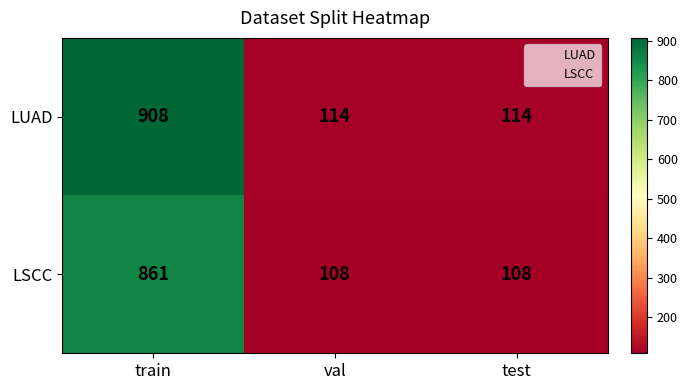

How many series are shown in this chart?

2